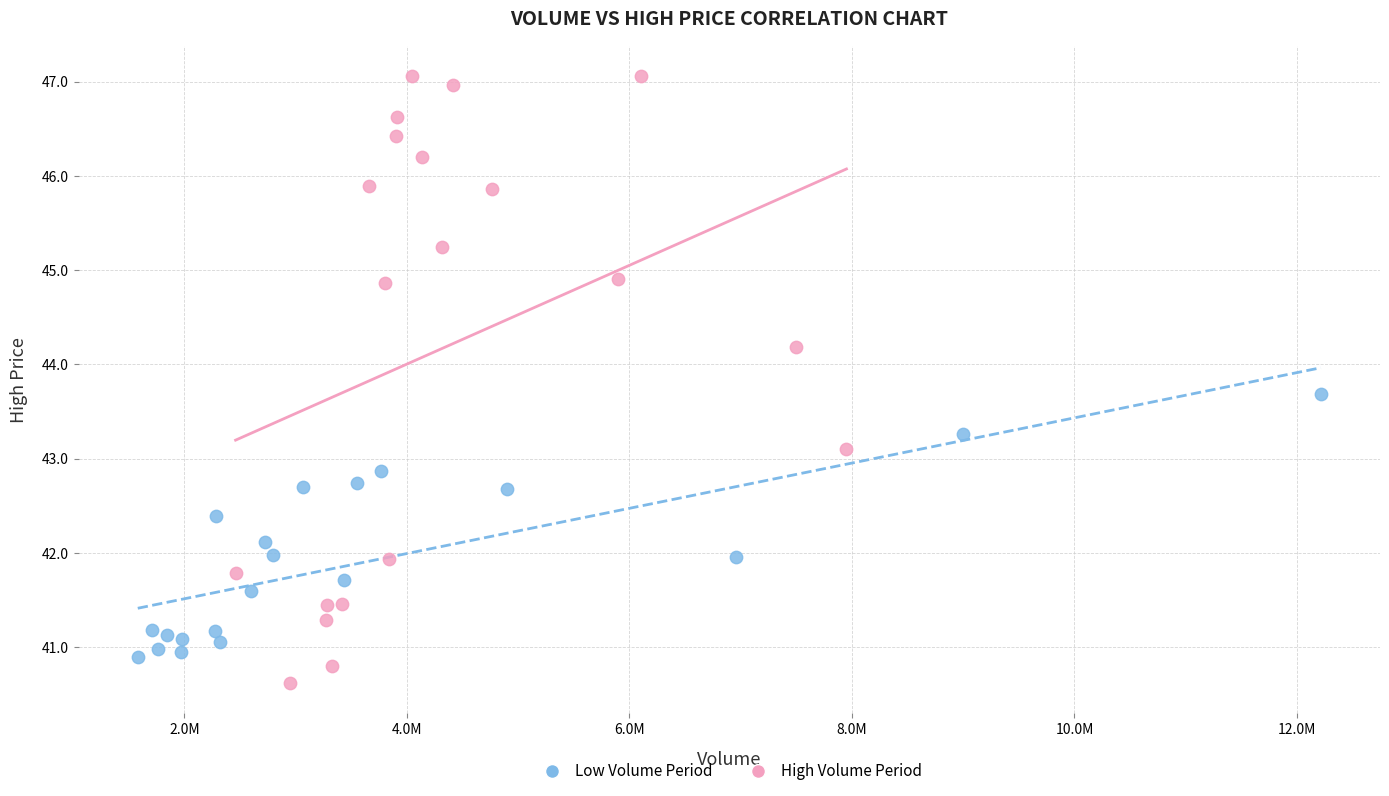

Which series reaches the maximum Y coordinate?

High Volume Period